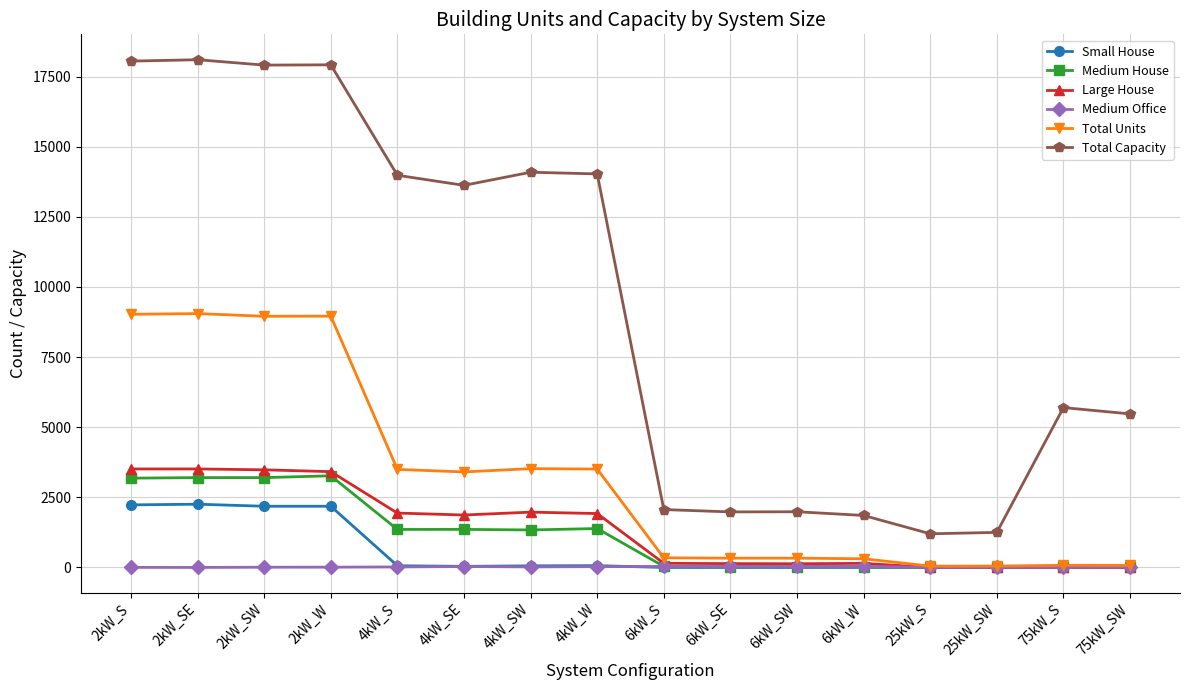

Is the value of Medium House at 2kW_SE greater than the value of Small House at 75kW_S?

Yes